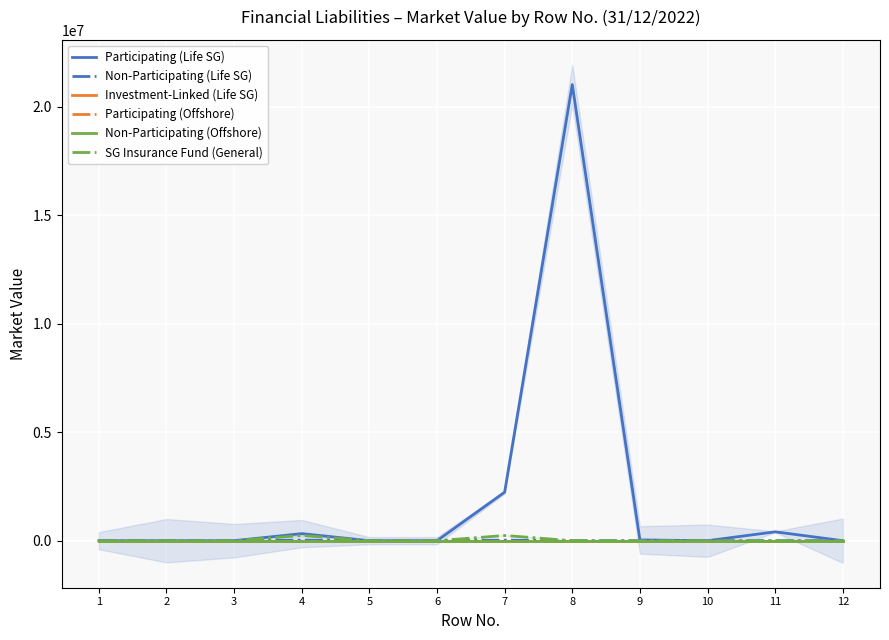

Between 6 and 12, which series saw the biggest shift?

Participating (Life SG)